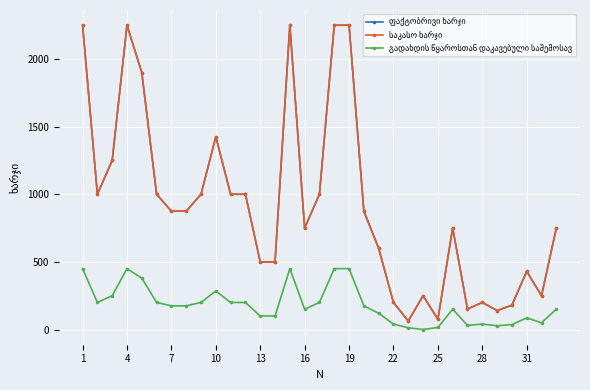

What is the sum of the გადახდის წყაროსთან დაკავებული საშემოსავ values at 23 and 27?

40.0